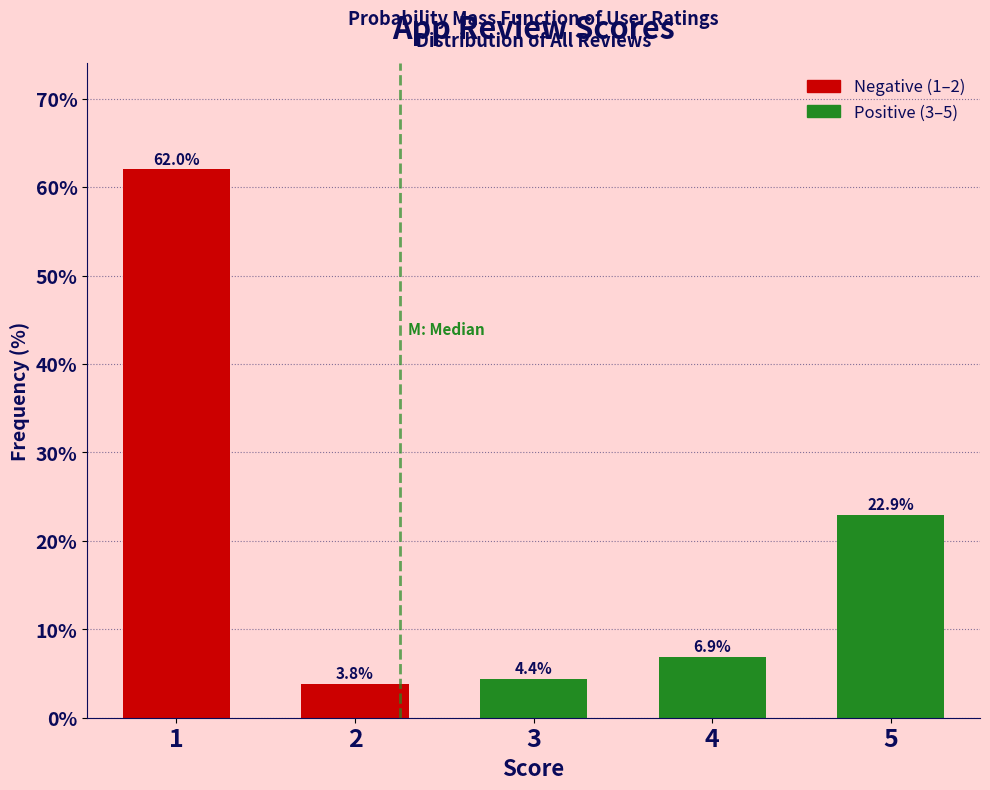

Reading left to right, what are all the values shown in this chart?

62.0	3.8	4.4	6.9	22.9